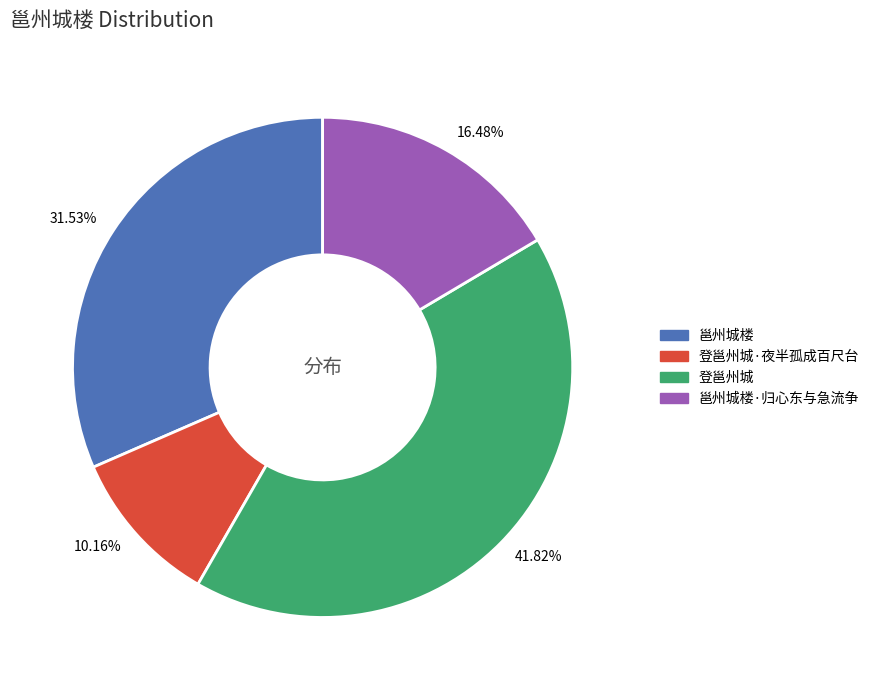

How many slices are in this pie chart?

4